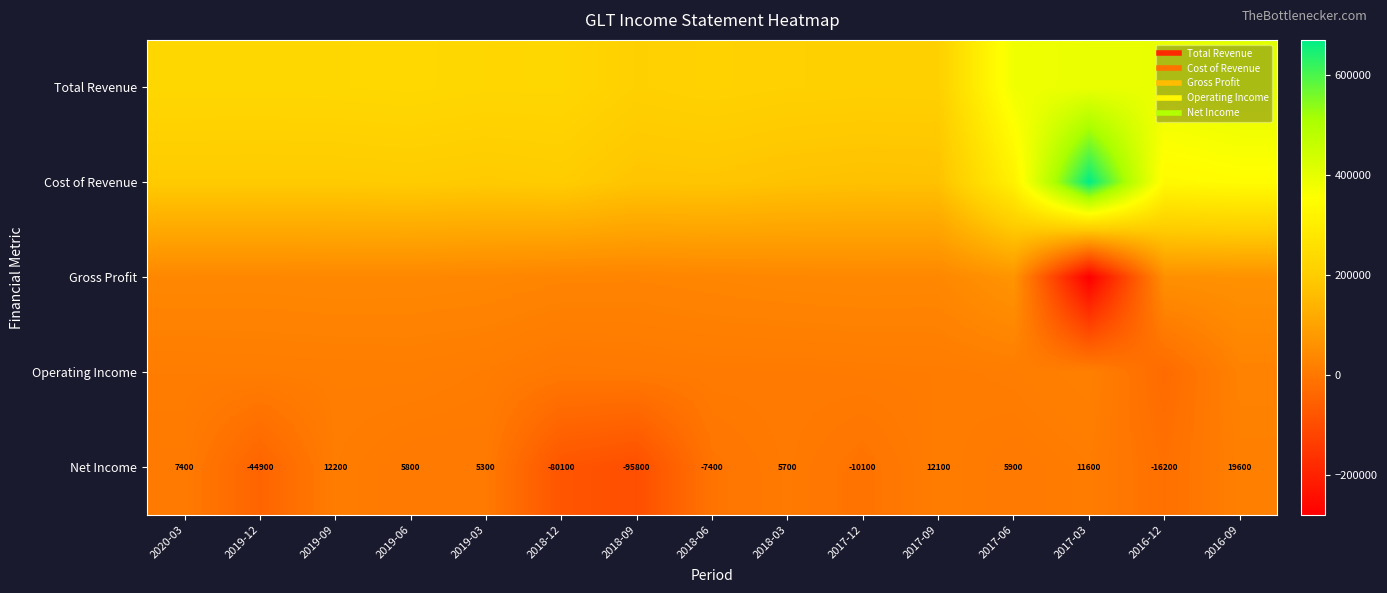

What is the minimum value shown in the chart?

-279300